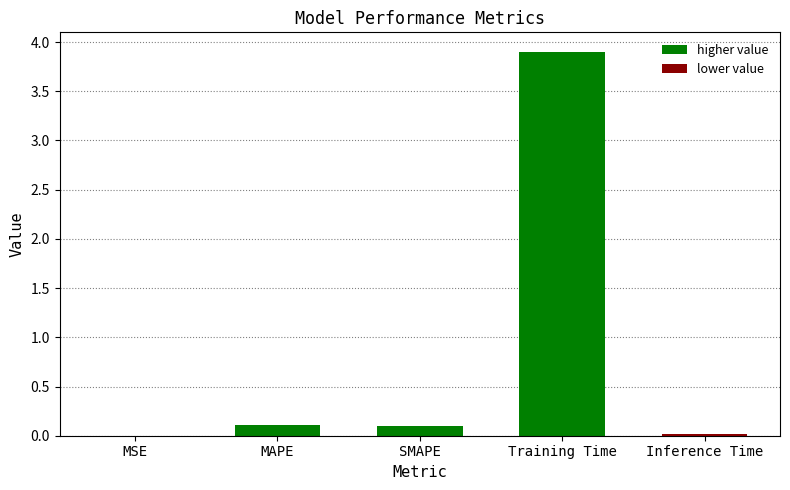

Read the value at SMAPE.

0.1